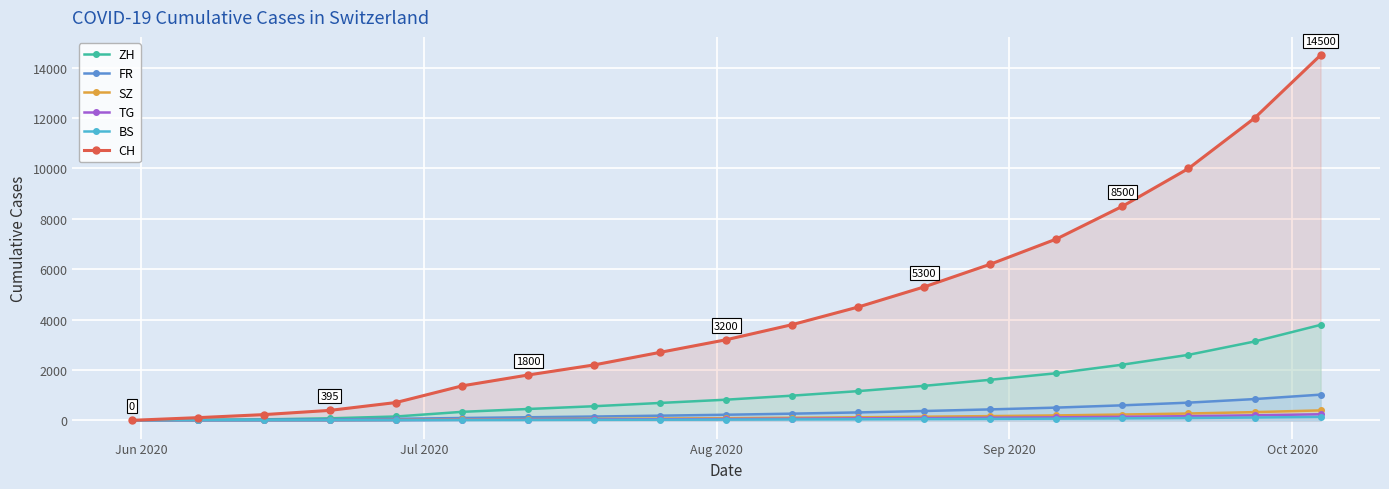

Rank the series by their maximum value, from highest to lowest.

CH, ZH, FR, SZ, TG, BS